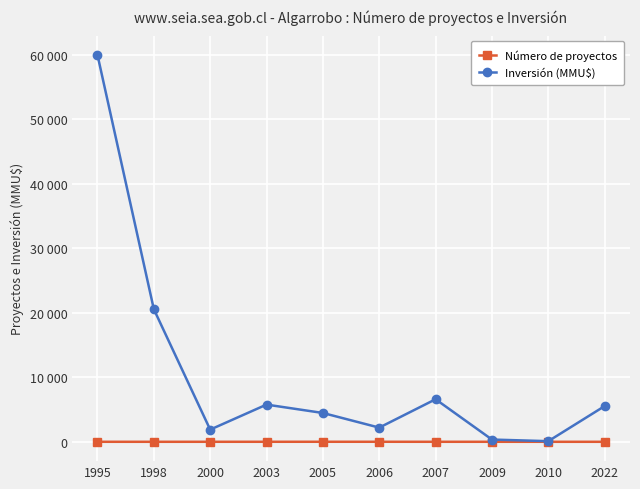

Read the Número de proyectos value at 1998.

2